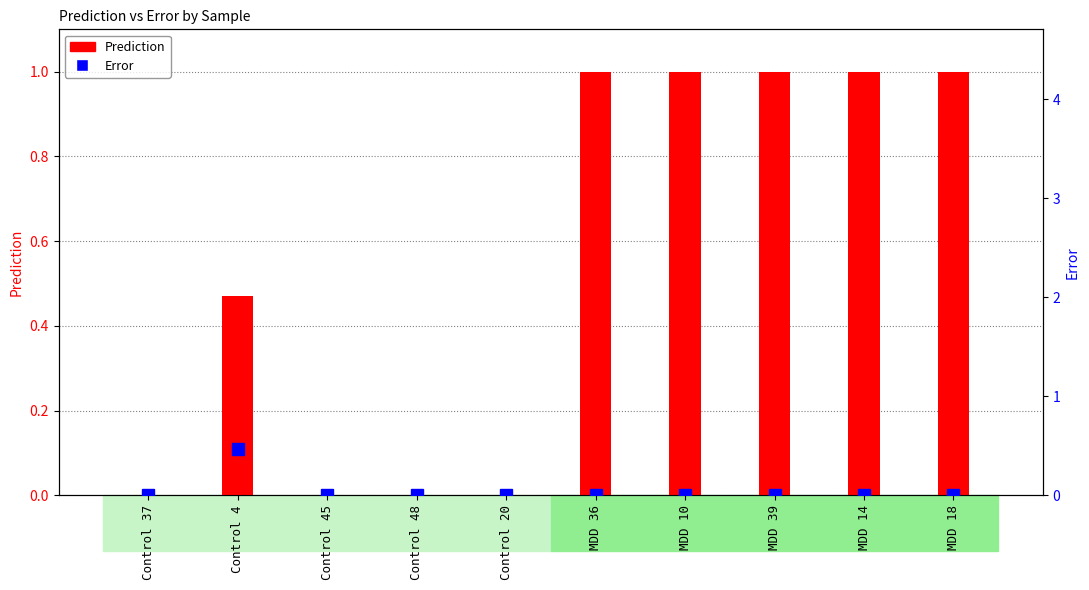

What is the highest value of the Error series?

0.5